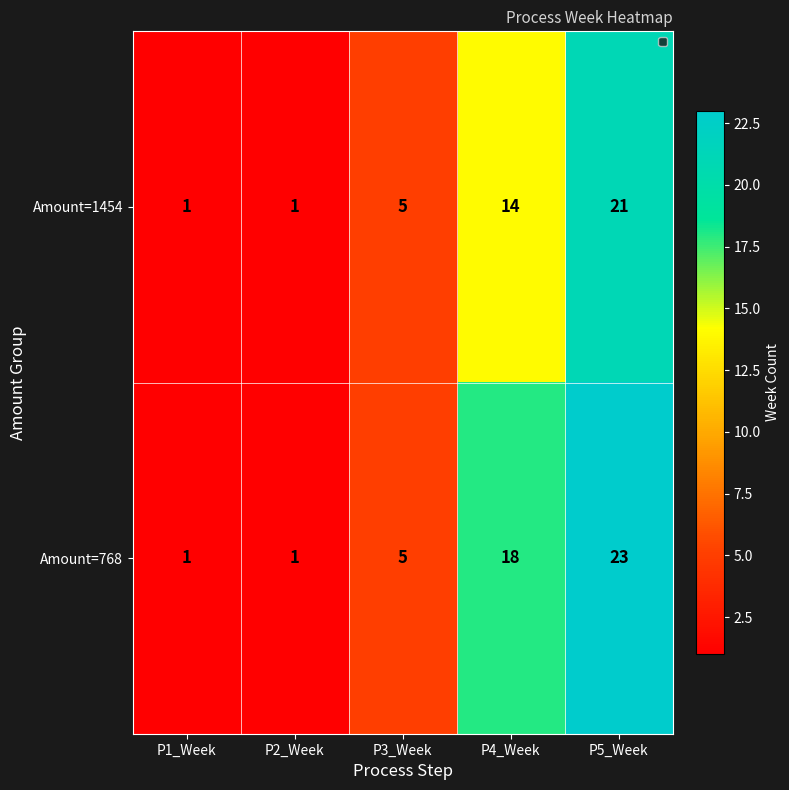

What is the difference between the Amount=1454 values at P3_Week and P5_Week?

16